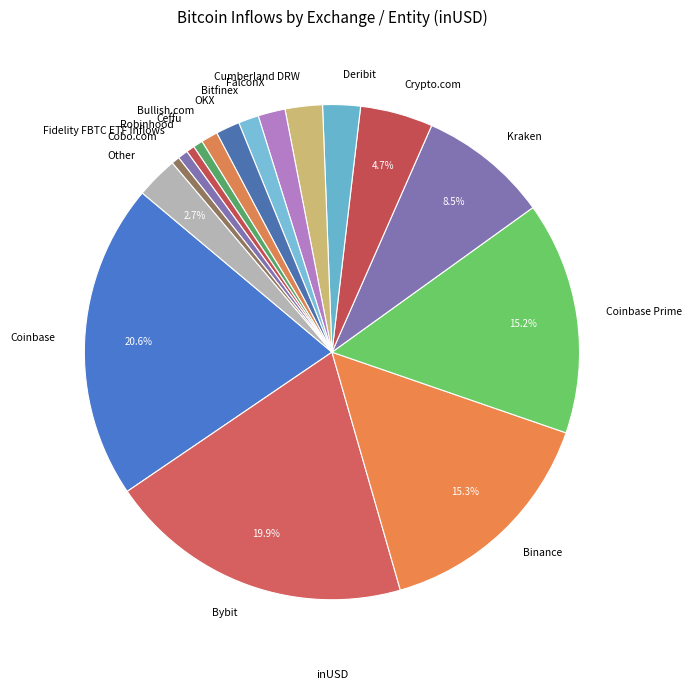

What percentage is the Coinbase slice, to the nearest percent?

21%